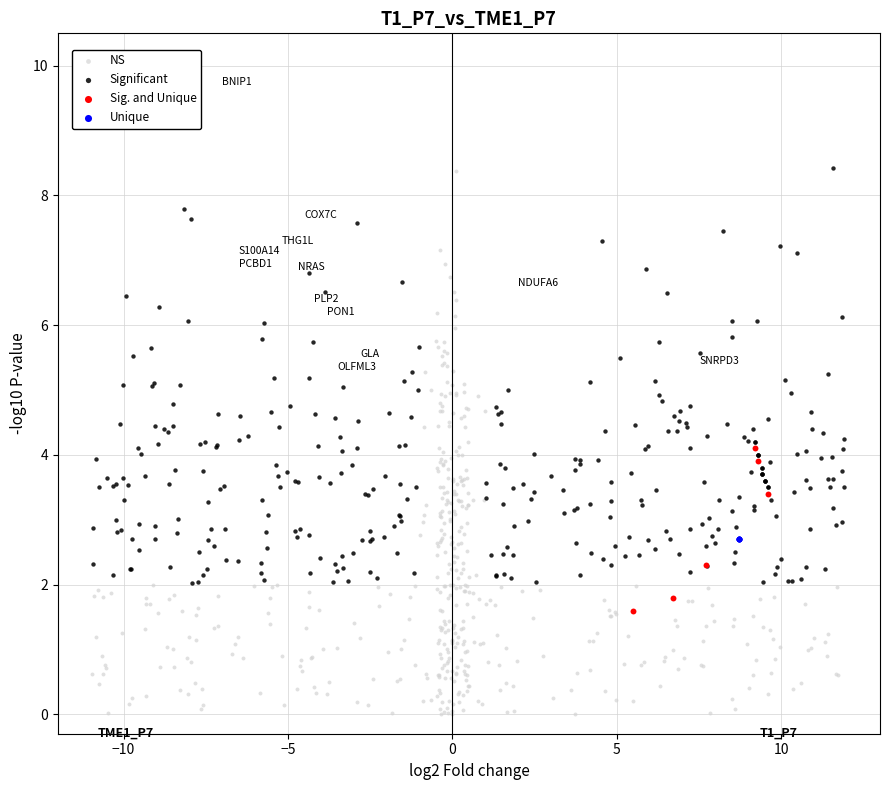

What are all the series names shown in the legend?

NS, Significant, Sig. and Unique, Unique